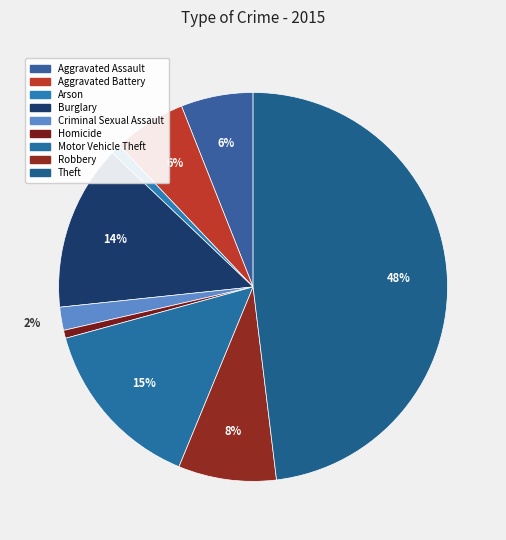

To the nearest percent, what is the combined percentage of Theft and Homicide?

49%